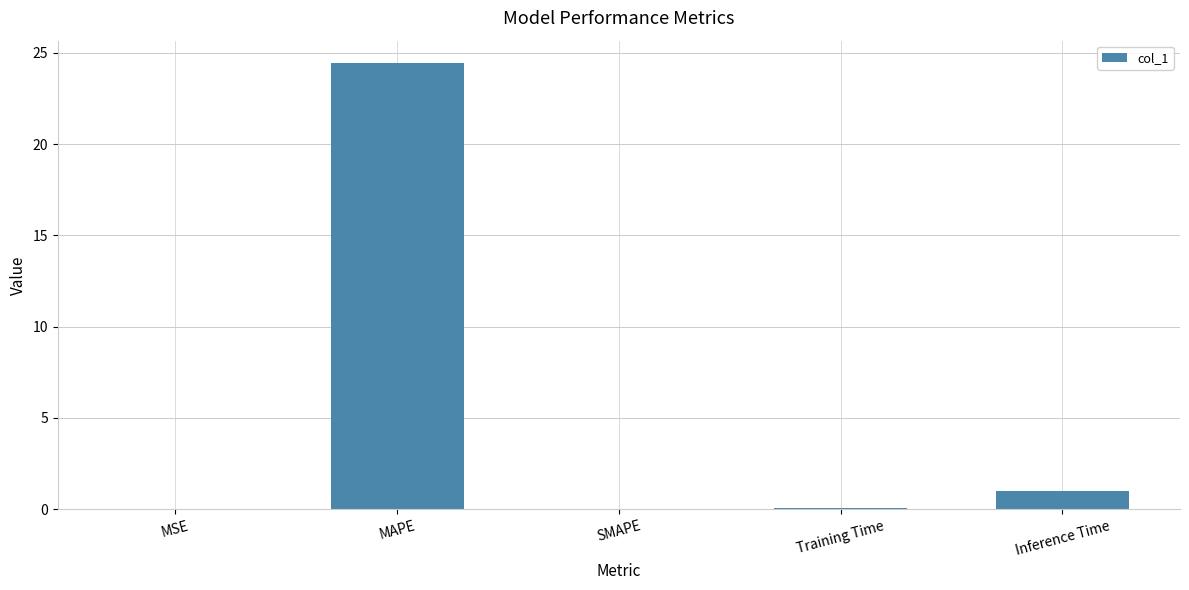

Where is the data nearest to the value 12?

Inference Time